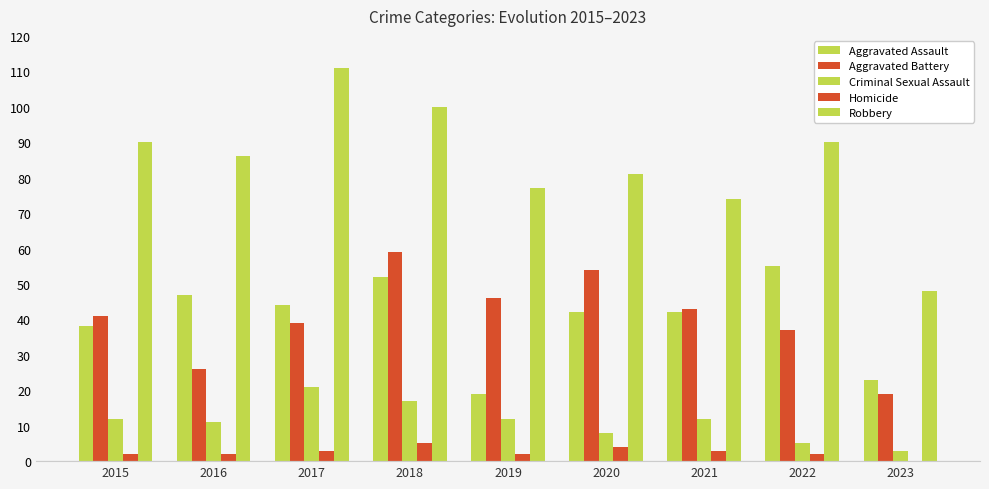

How many categories are shown in the chart?

9